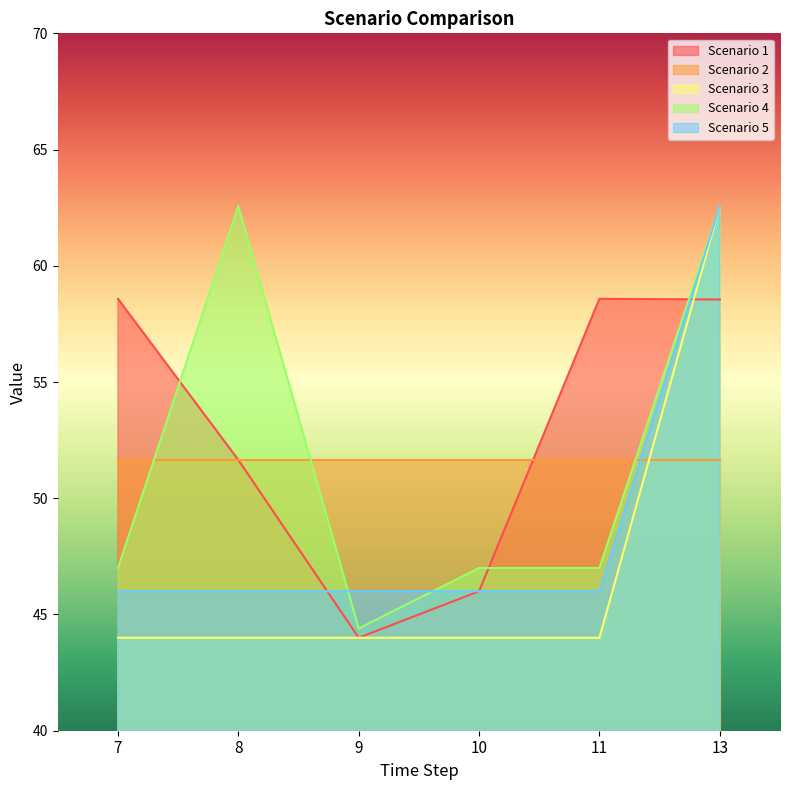

What is the approximate value of Scenario 3 at 7?

44.0